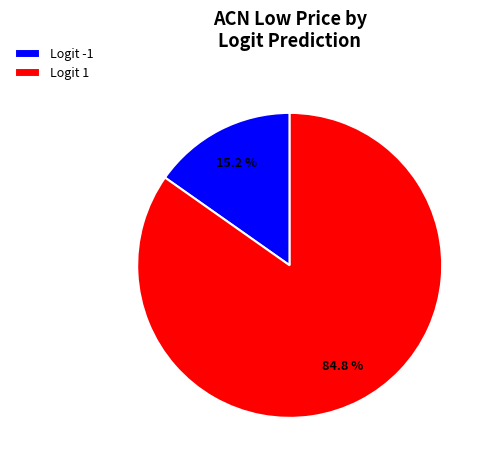

How much of the chart is everything except Logit -1?

84.8%